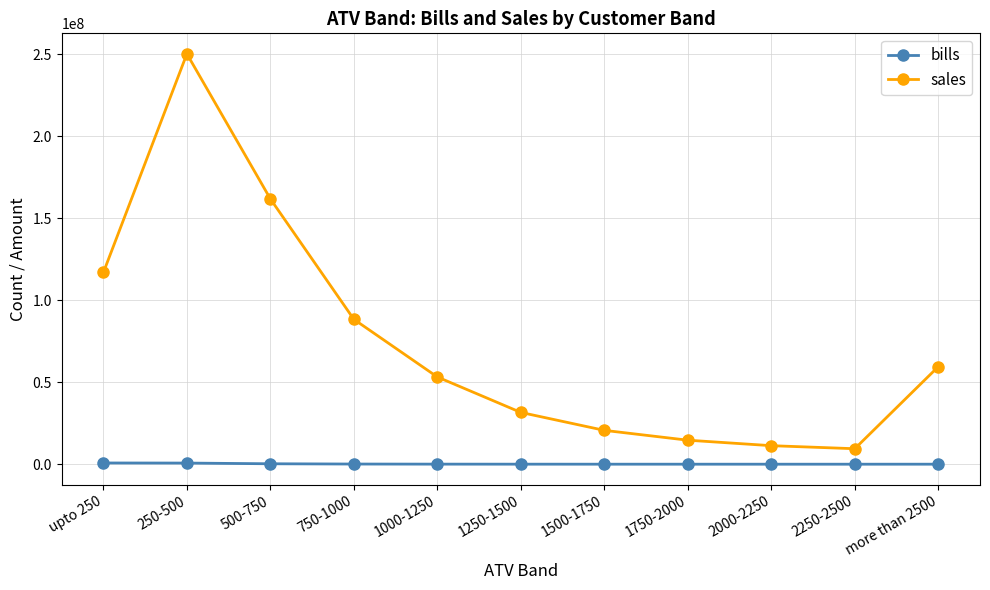

At which category does the chart reach its peak across all series?

250-500